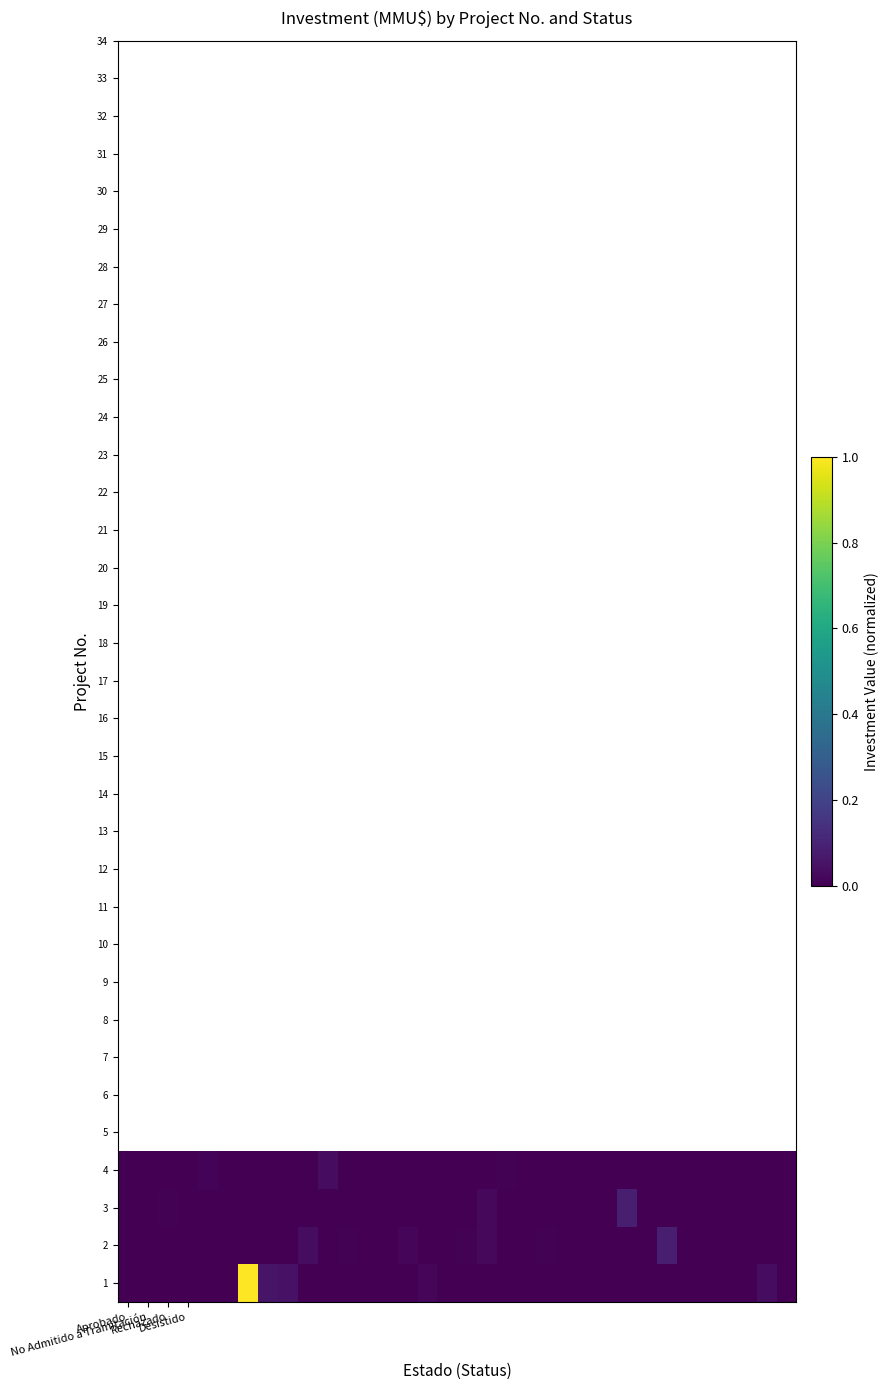

At which category does the chart reach its minimum across all series?

Aprobado